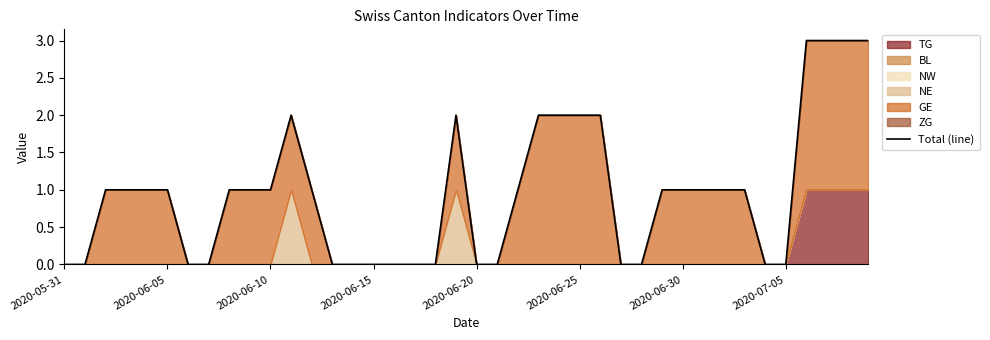

How many lines are shown in the chart?

1